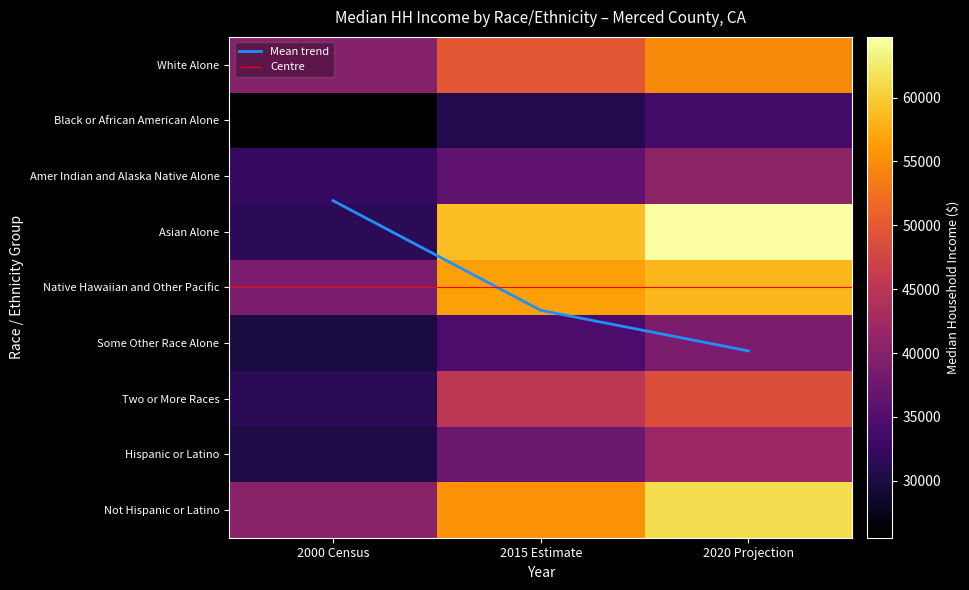

Is it true that Native Hawaiian and Other Pacific equals 22890 at 2000 Census?

False